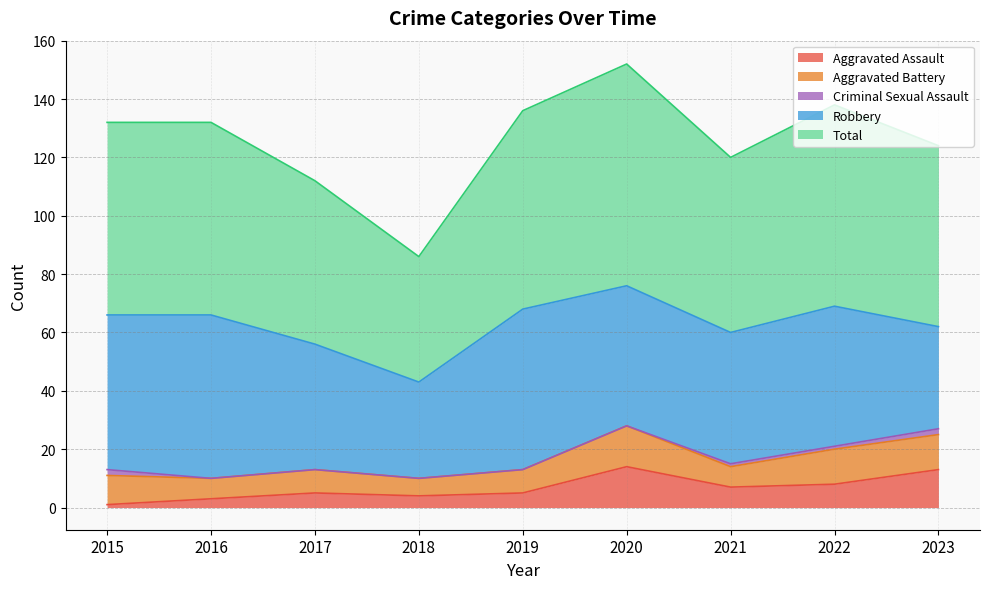

What is the sum of the Total values at 2017 and 2023?

118